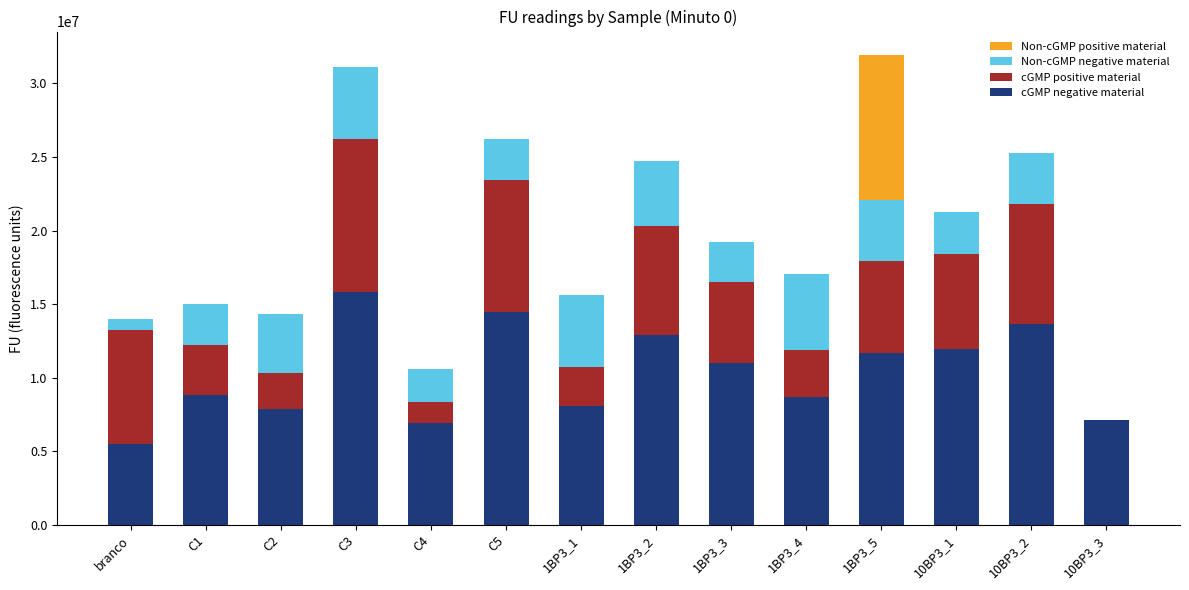

What position from the left is 1BP3_1?

7